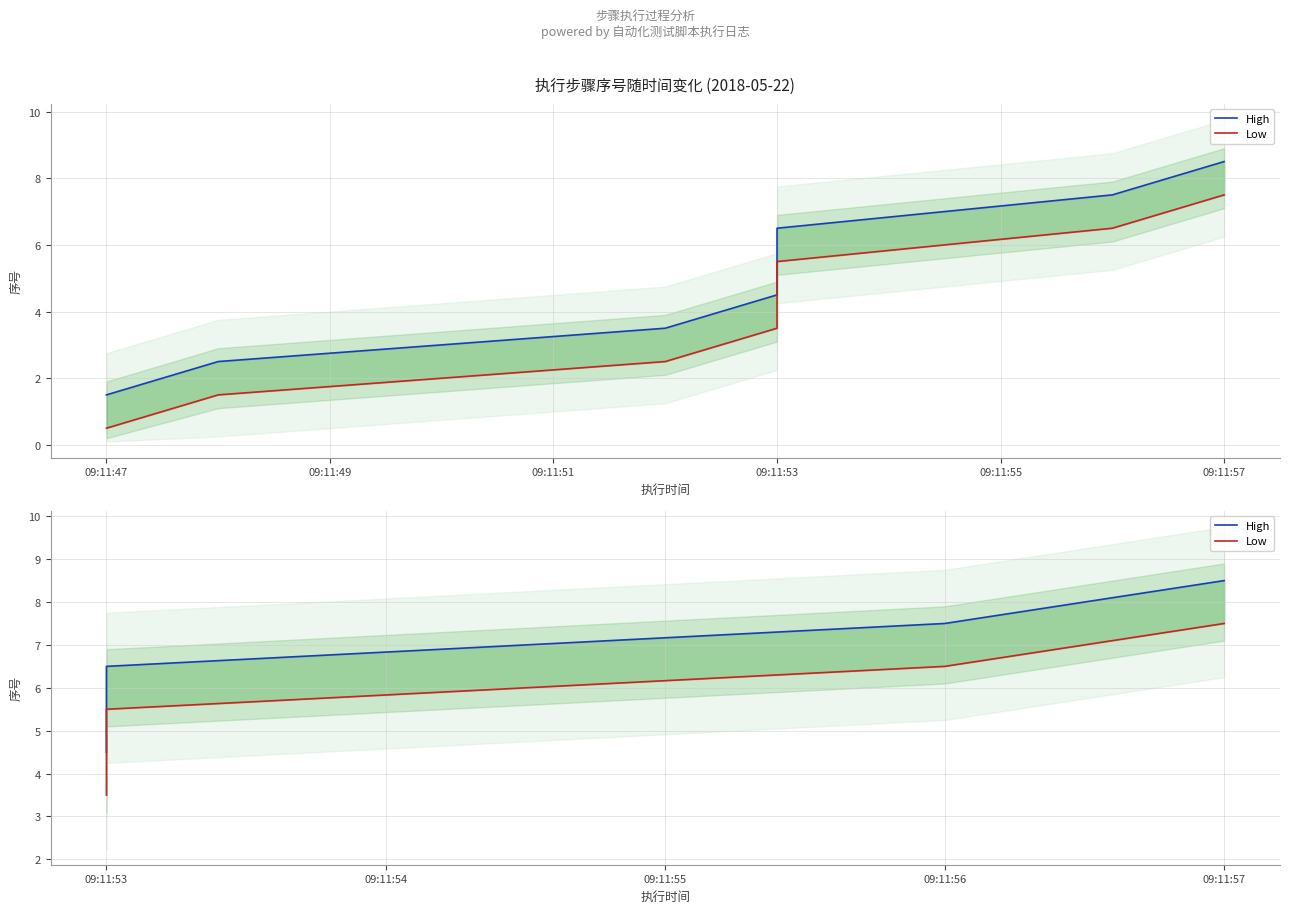

Rank the series by their average value, from lowest to highest.

Low, High